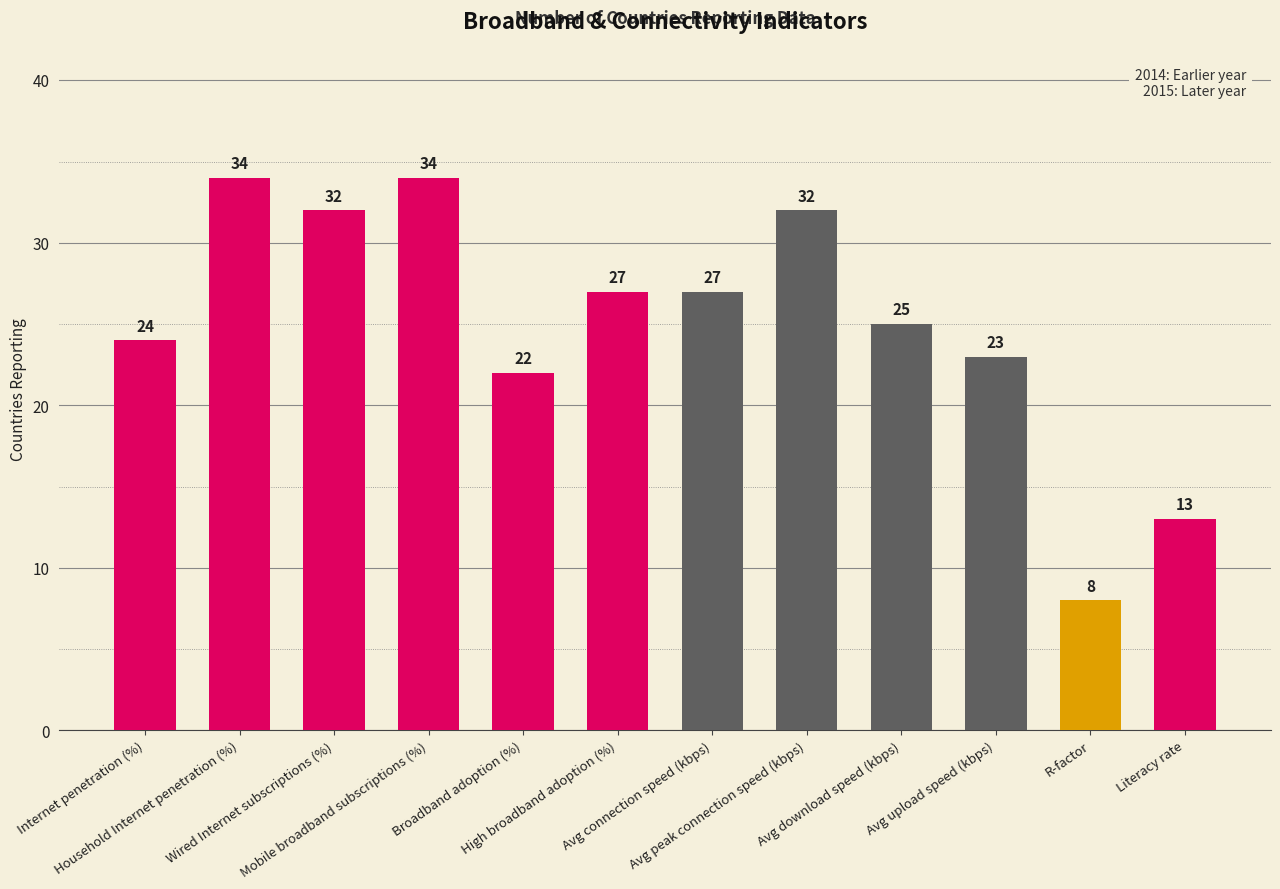

The value at High broadband adoption (%) is 43. True or false?

False